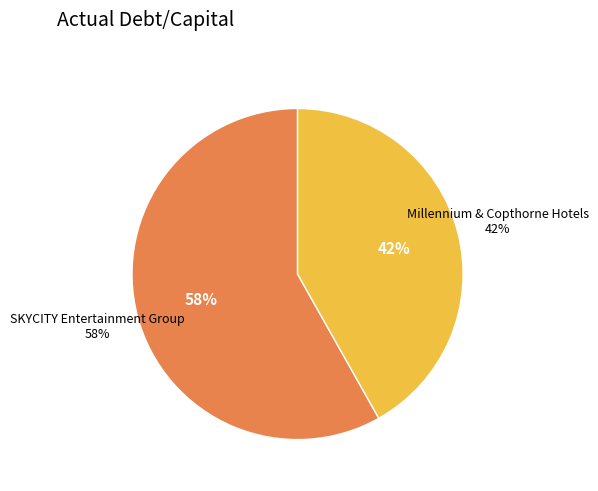

Which category has the smallest portion of the pie?

Millennium & Copthorne Hotels